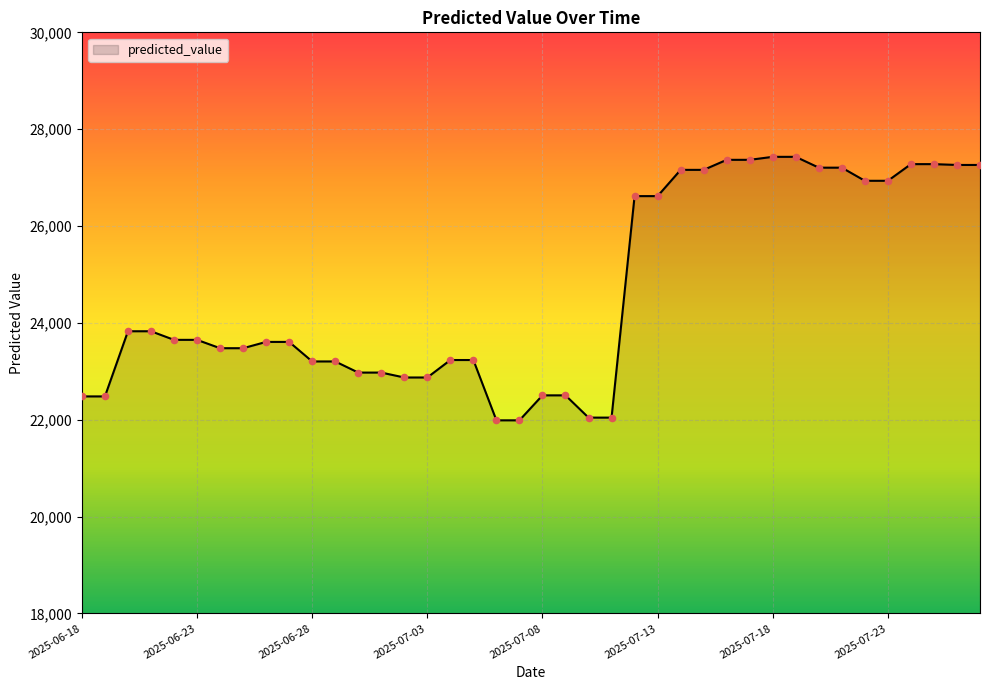

What is the smallest value displayed?

21987.7